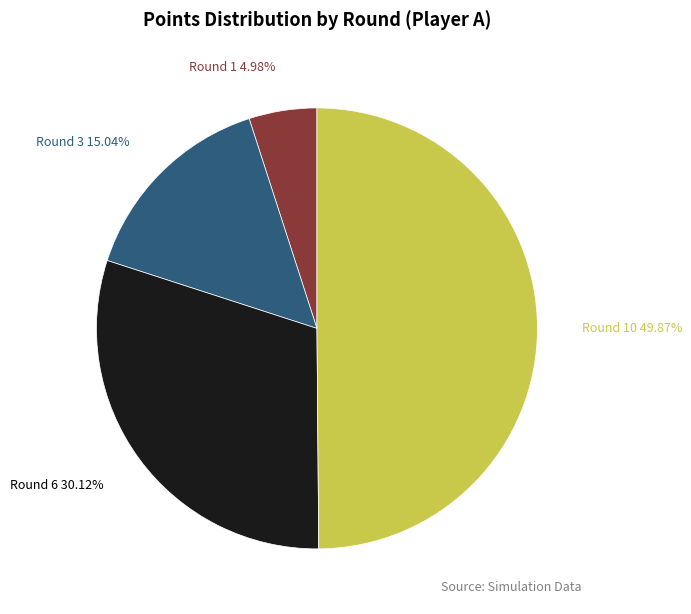

What percentage is NOT represented by Round 3?

85.0%